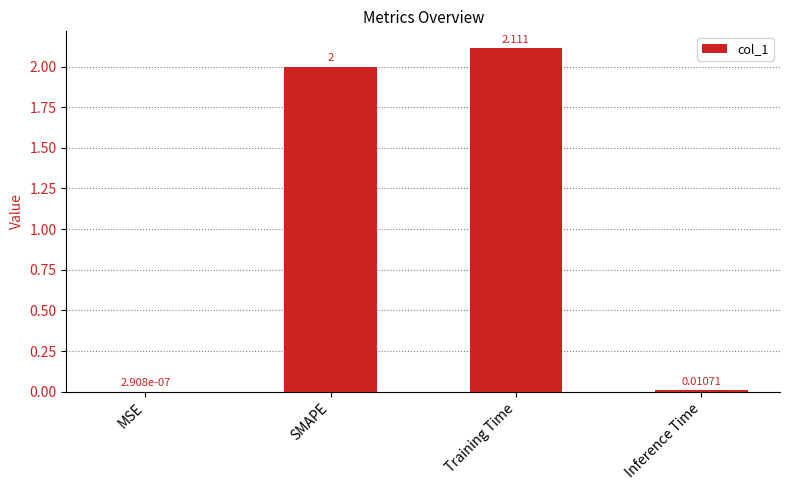

Between MSE and Training Time, which is larger?

Training Time